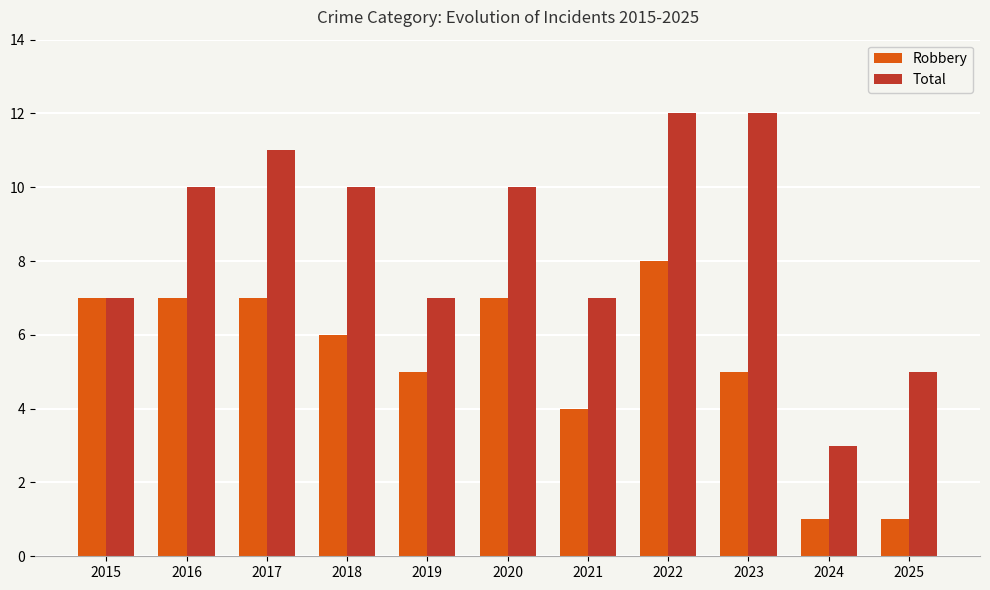

The Total series shows 8 at 2025. True or false?

False